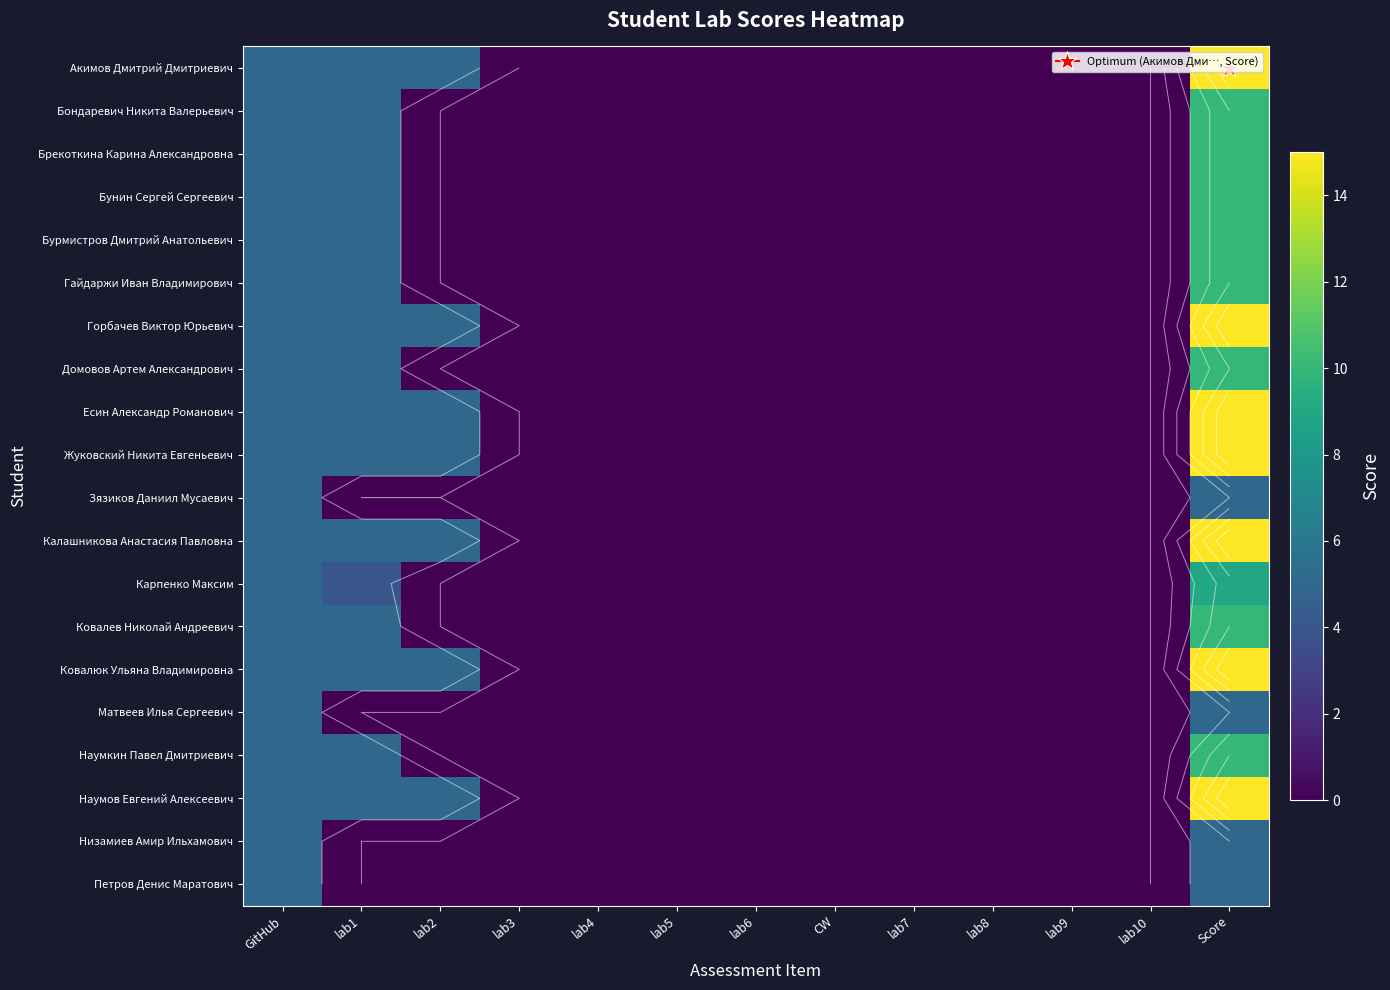

Is the value of Ковалюк Ульяна Владимировна at Score greater than the value of Карпенко Максим at lab5?

Yes